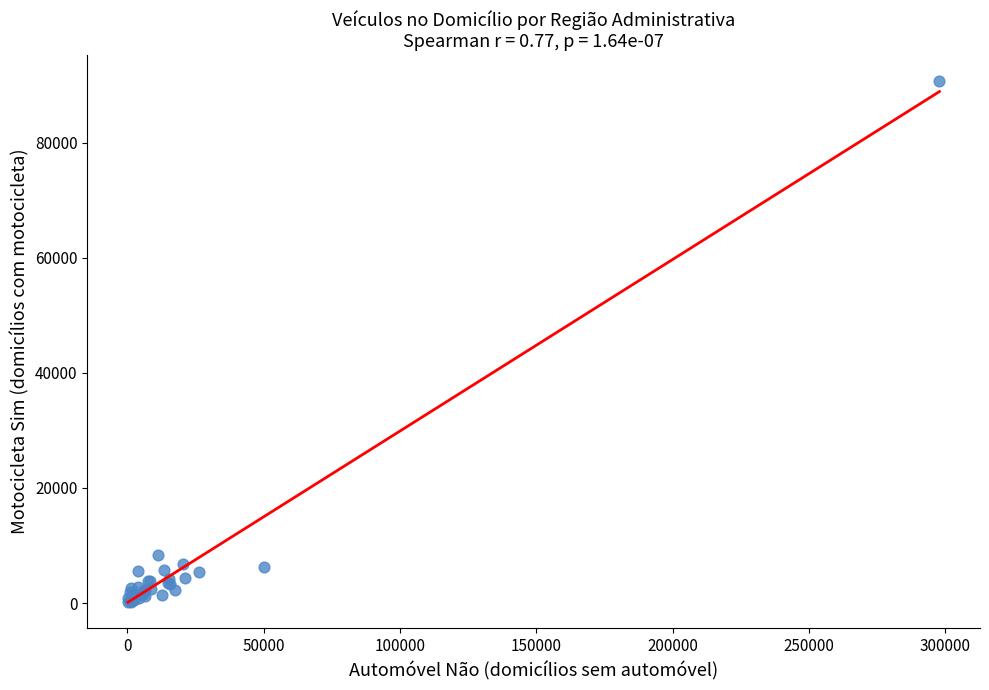

What Y value in the scatter plot is closest to 45437?

8407